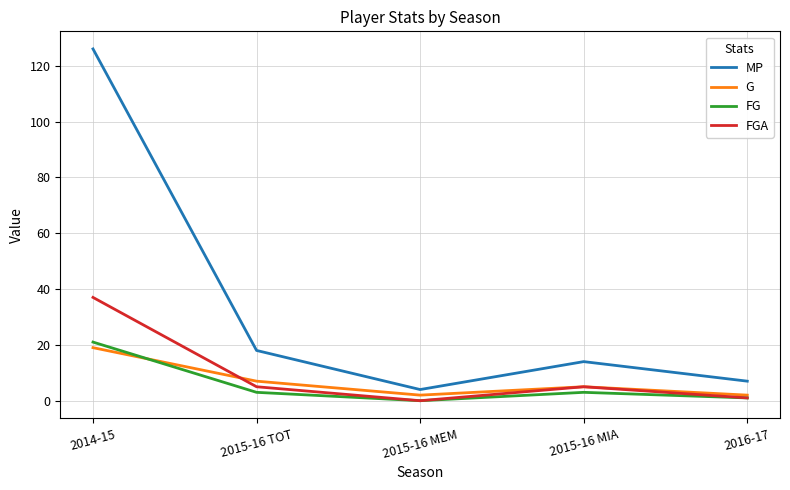

Which series changed the most between 2014-15 and 2015-16 MIA?

MP